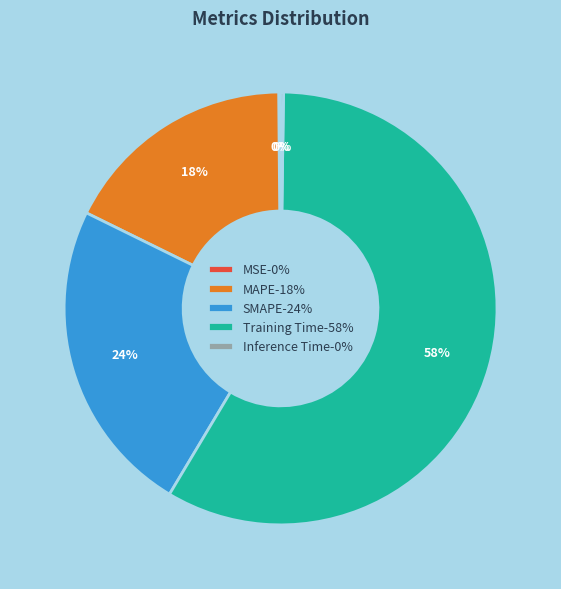

Combined, do SMAPE-24% and Training Time-58% account for over 50%?

Yes